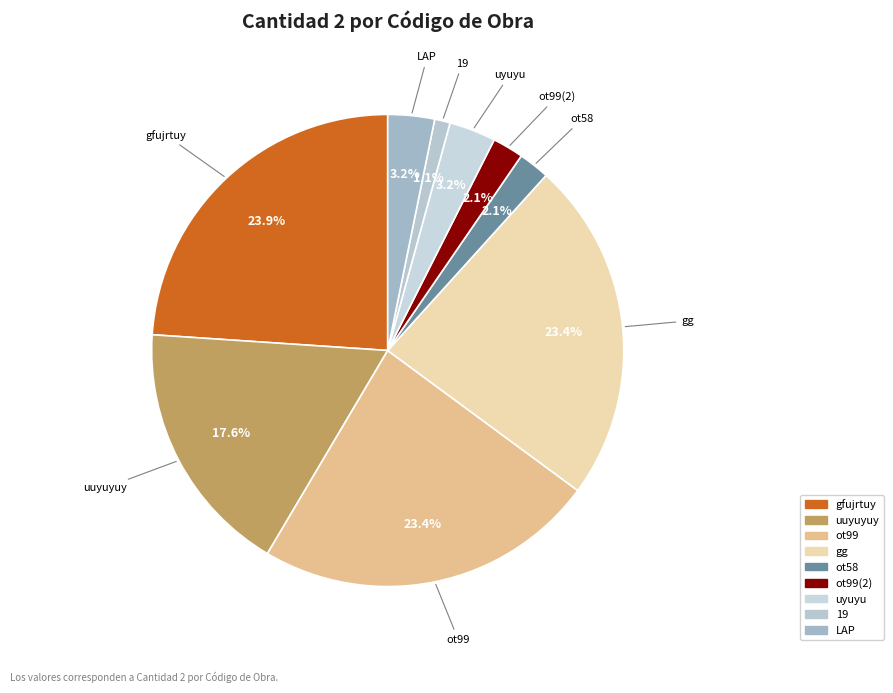

Does uuyuyuy represent more than half of the total?

No